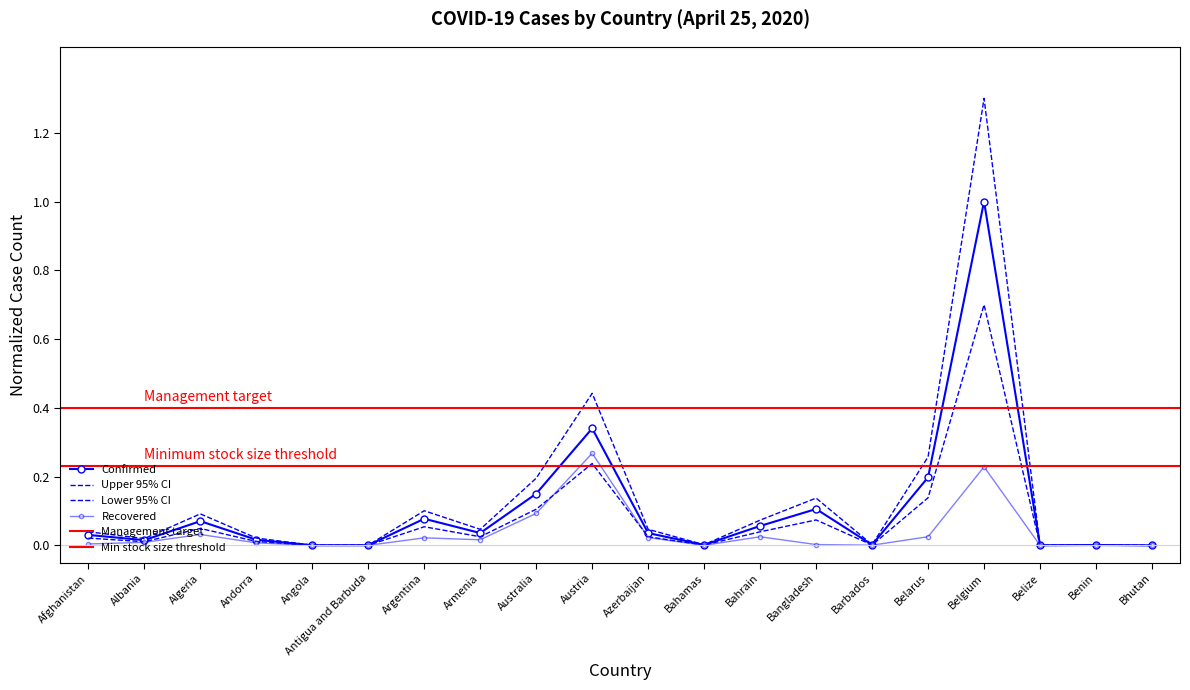

What is the approximate value of Confirmed at Argentina?

0.1